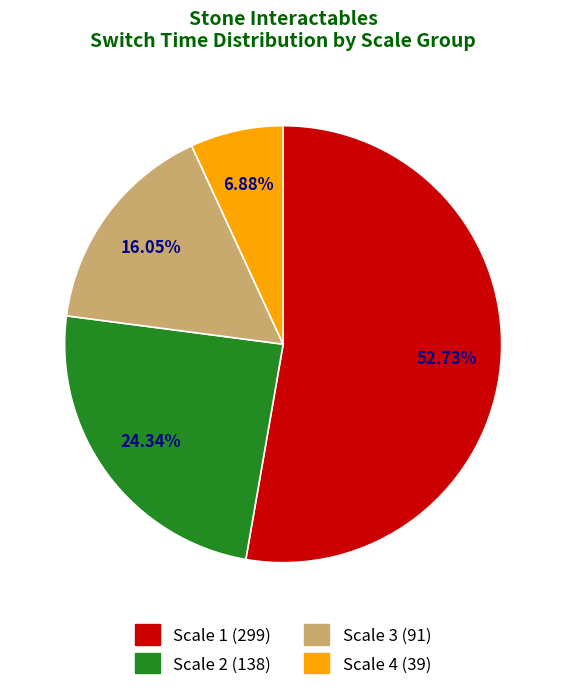

Is there any slice that represents more than half of the pie?

Yes